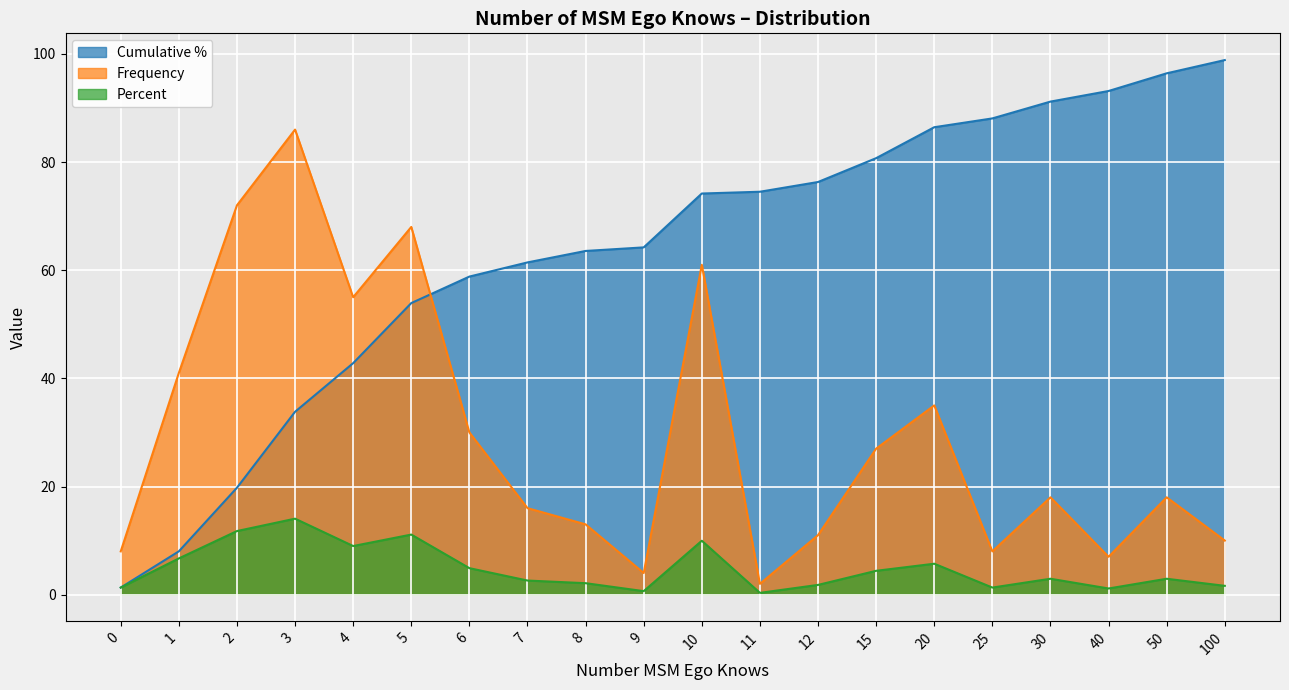

Which category has the lowest value in the Percent series?

11